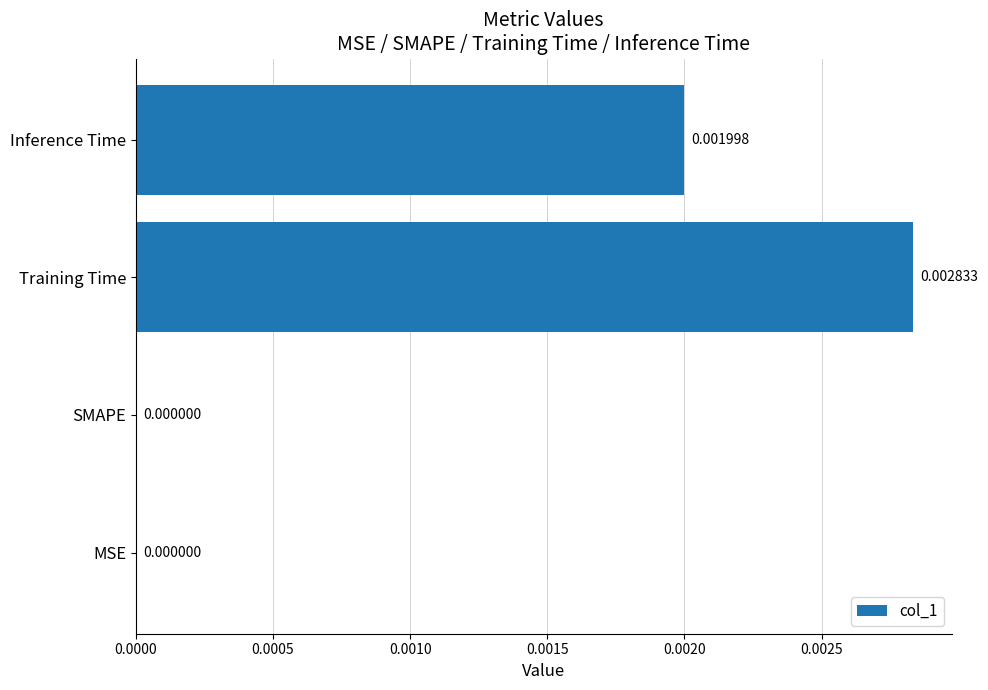

Which has a higher value, SMAPE or Training Time?

Training Time